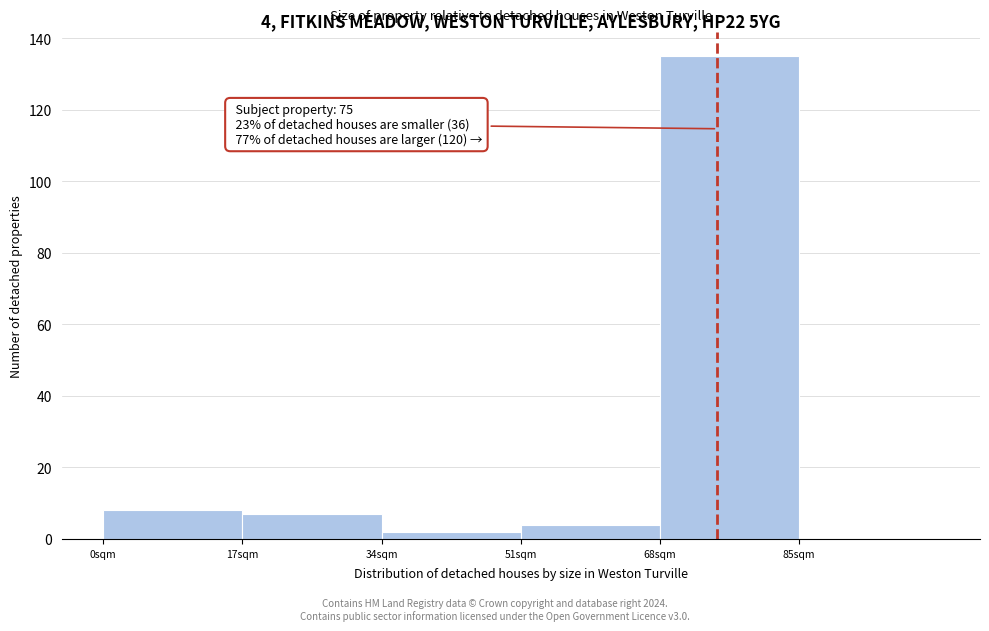

Over which range of the x-axis is the bar tallest?

68 to 85